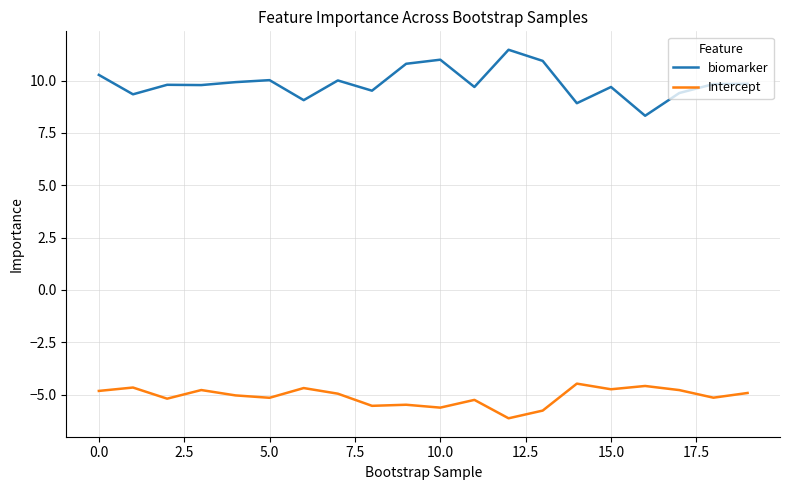

Which series has the widest spread of values?

biomarker